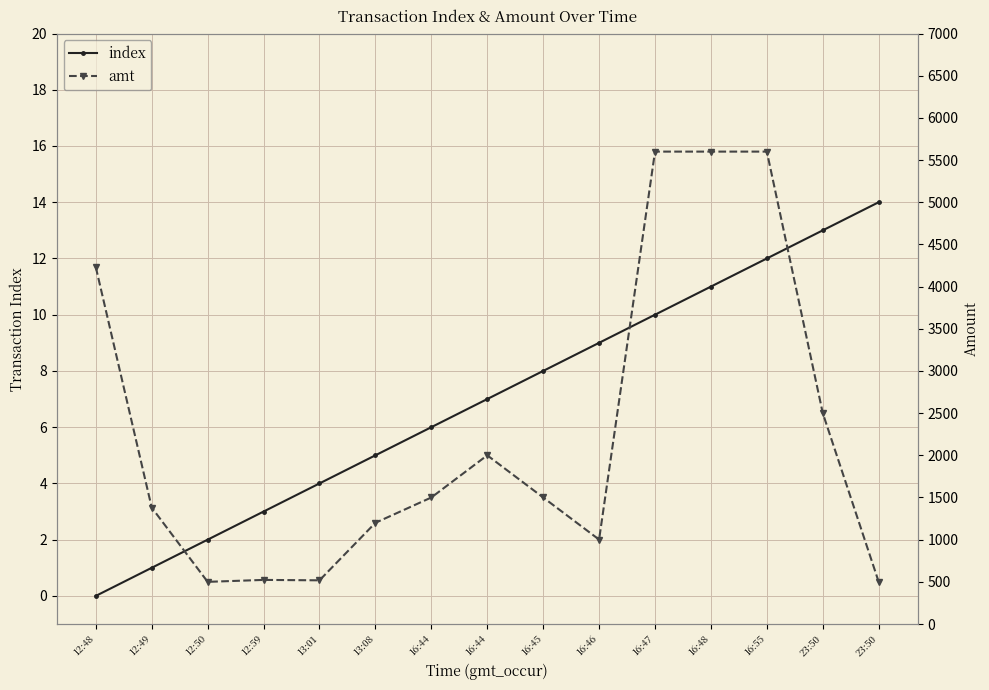

At which label does amt reach its peak?

16:47